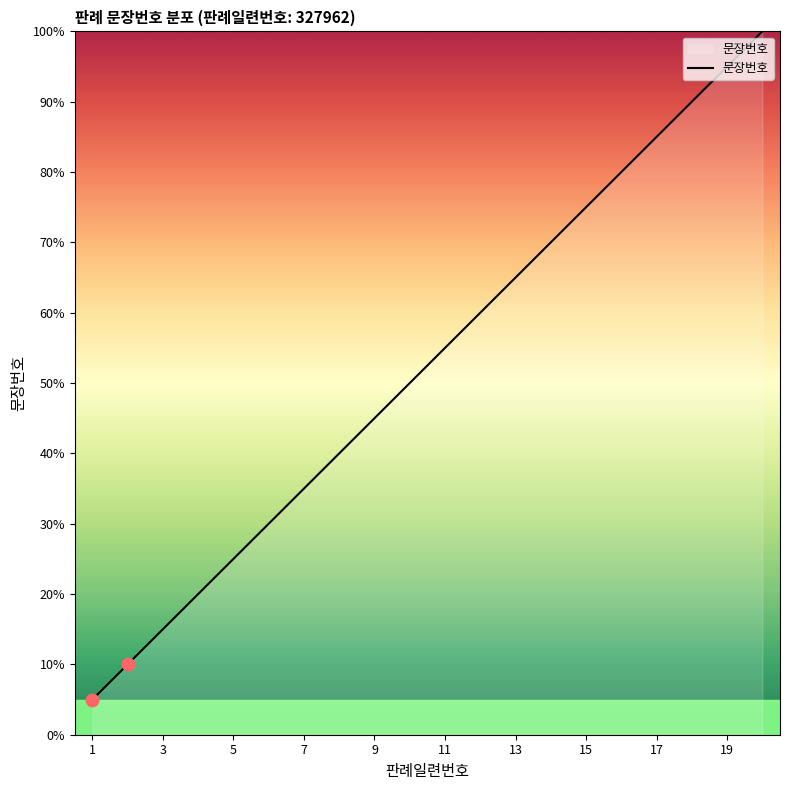

What is the greatest value displayed?

100.0